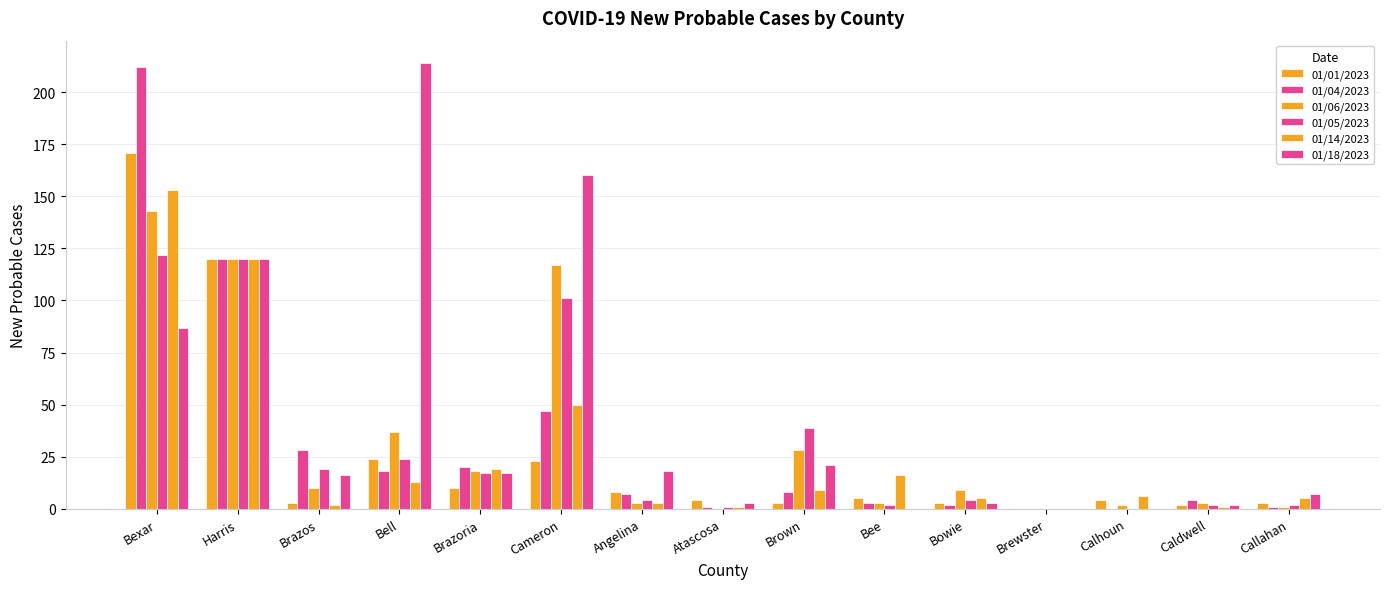

What is the sum of all 01/14/2023 values?

403